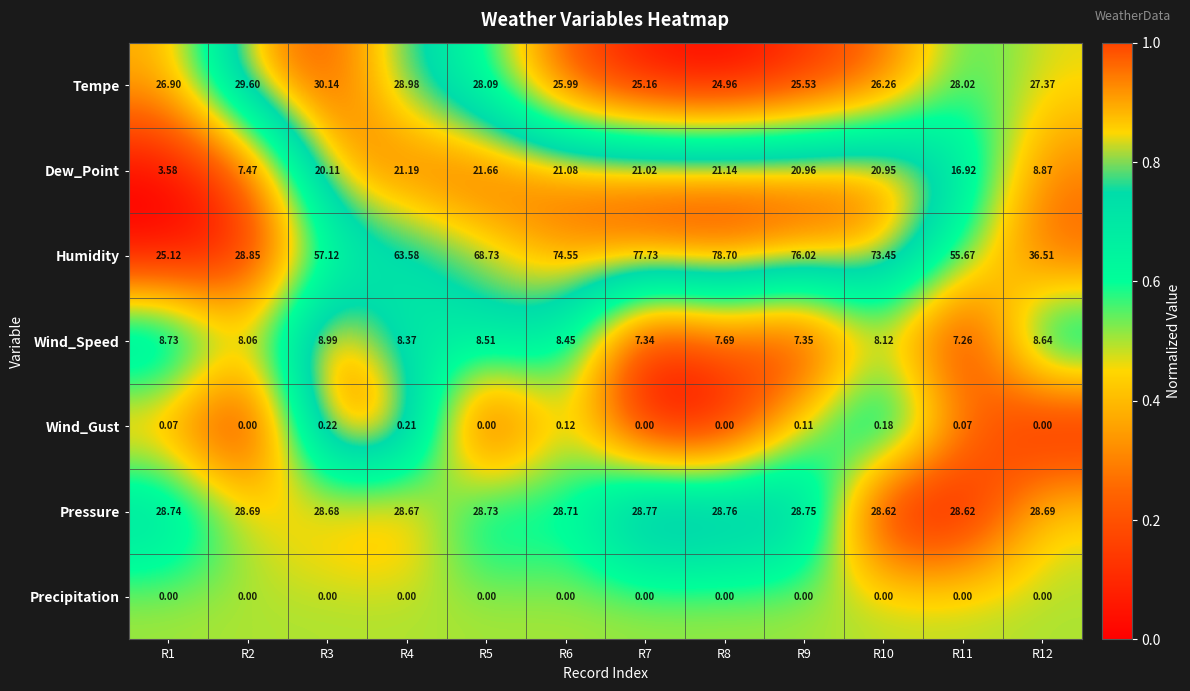

Between R4 and R12, which series saw the biggest shift?

Humidity